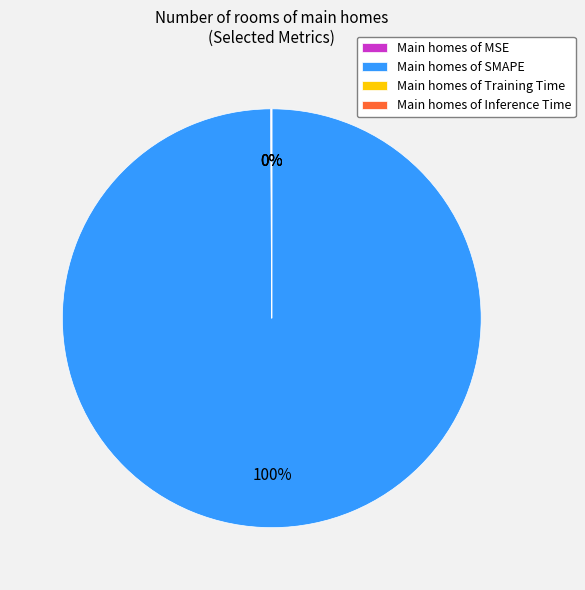

Which slice is the largest?

Main homes of SMAPE